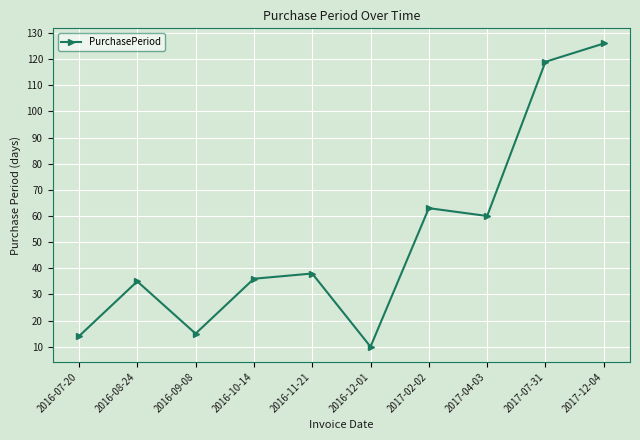

What is the change in value from 2016-12-01 to 2017-02-02?

+53